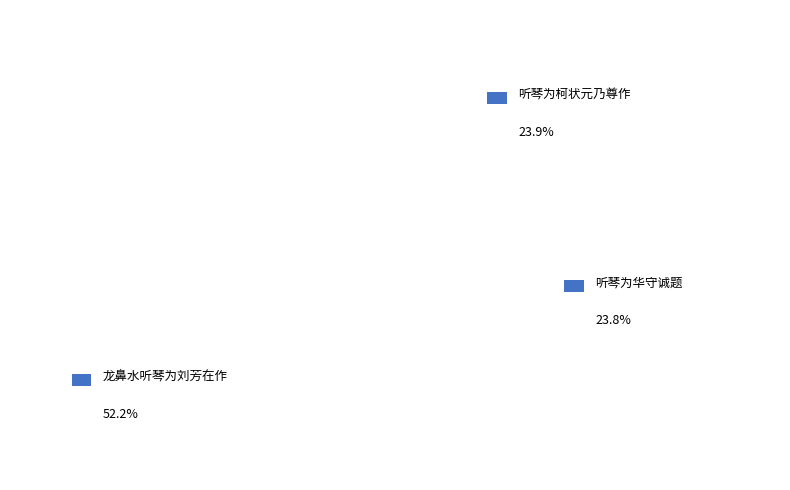

Rank the categories by value from highest to lowest.

龙鼻水听琴为刘芳在作, 听琴为柯状元乃尊作, 听琴为华守诚题